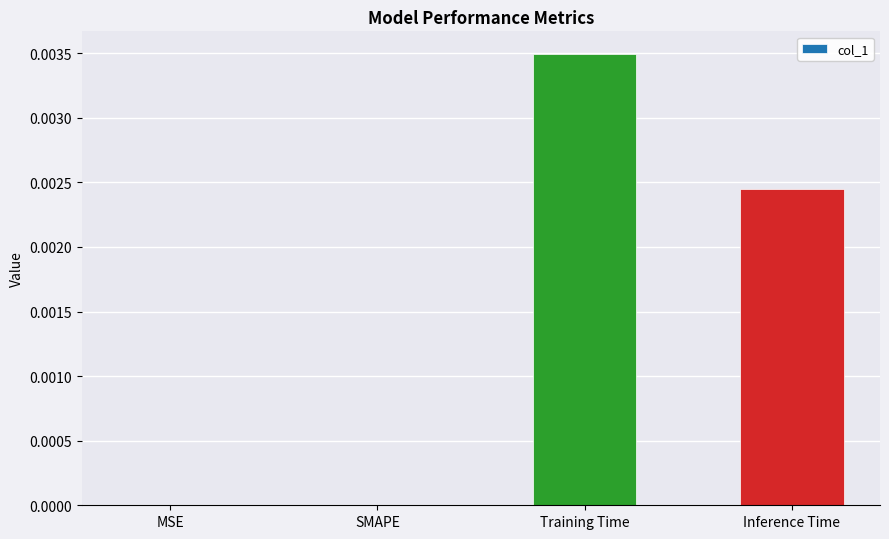

The chart shows a value of 0.0 at Training Time. True or false?

True